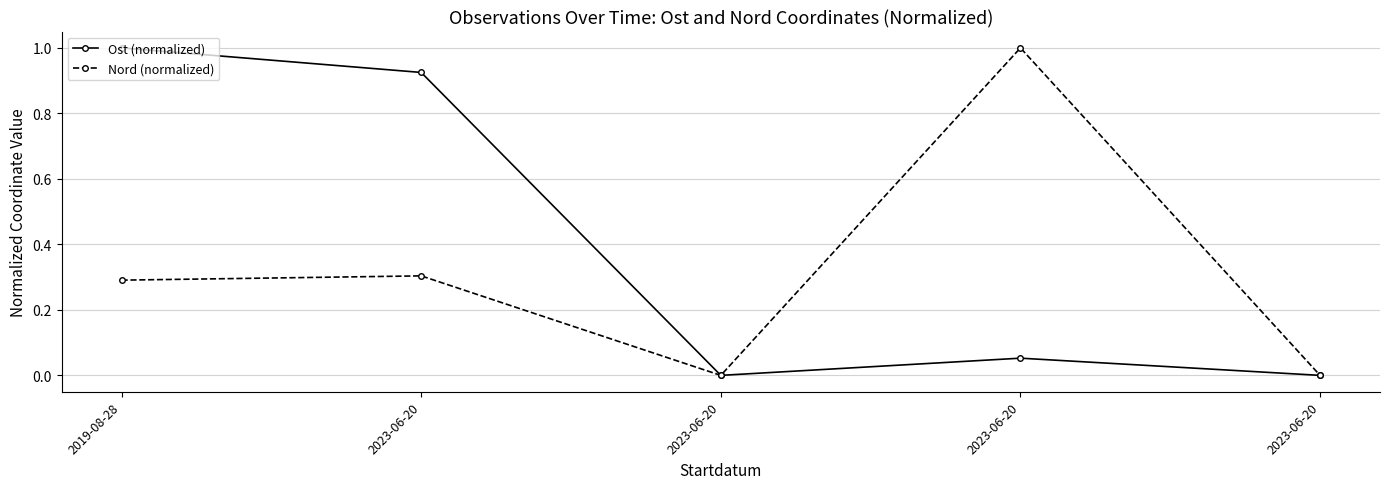

Reading left to right, transcribe all the data shown in this chart.

Ost (normalized): 2019-08-28=1.0	2023-06-20=0.9	2023-06-20=0.0	2023-06-20=0.1	2023-06-20=0.0
Nord (normalized): 2019-08-28=0.3	2023-06-20=0.3	2023-06-20=0.0	2023-06-20=1.0	2023-06-20=0.0